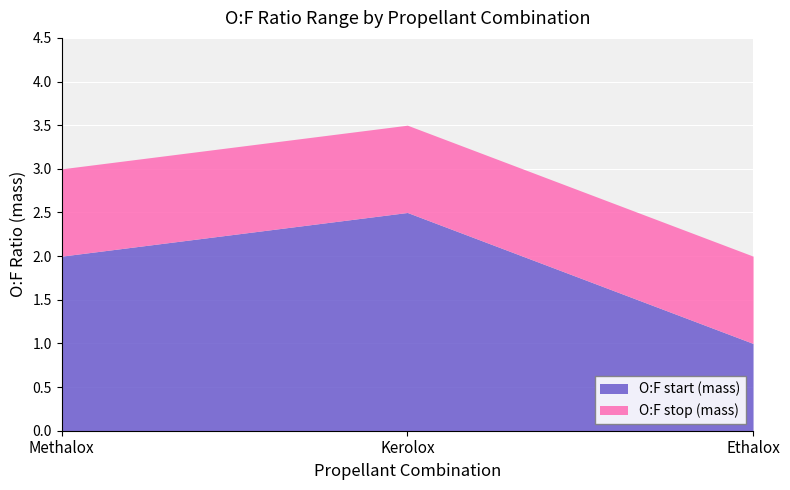

What is the total value across all series at Kerolox?

3.5